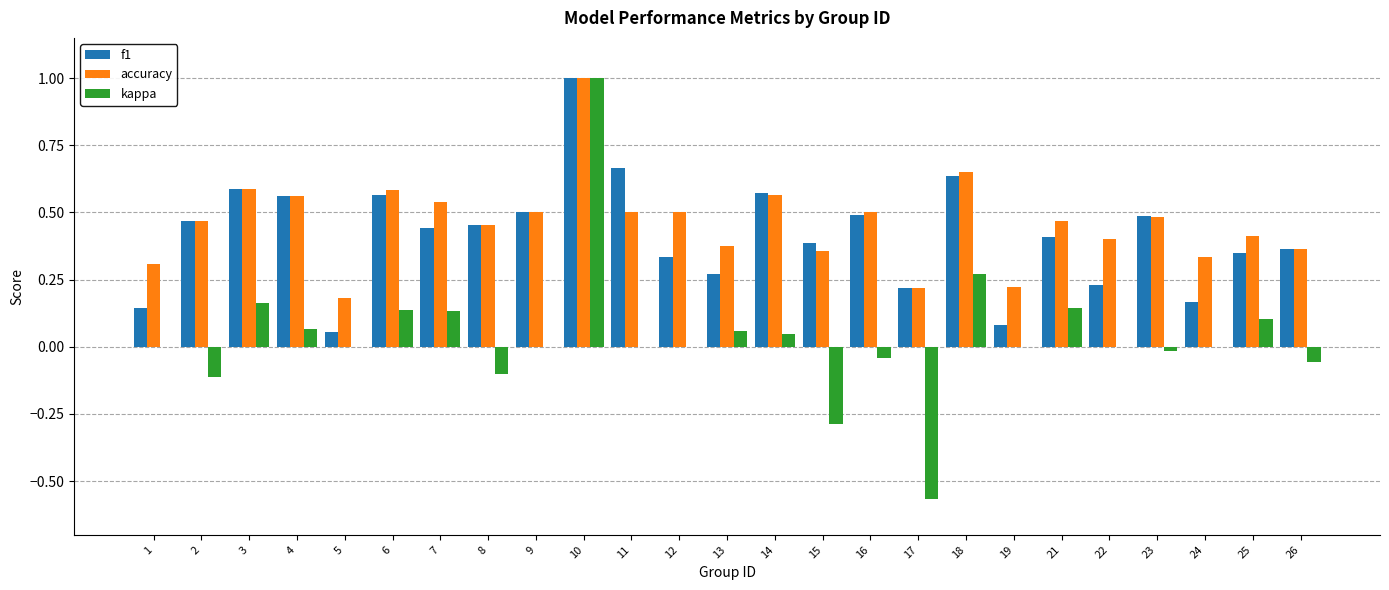

Count the number of data series in this chart.

3